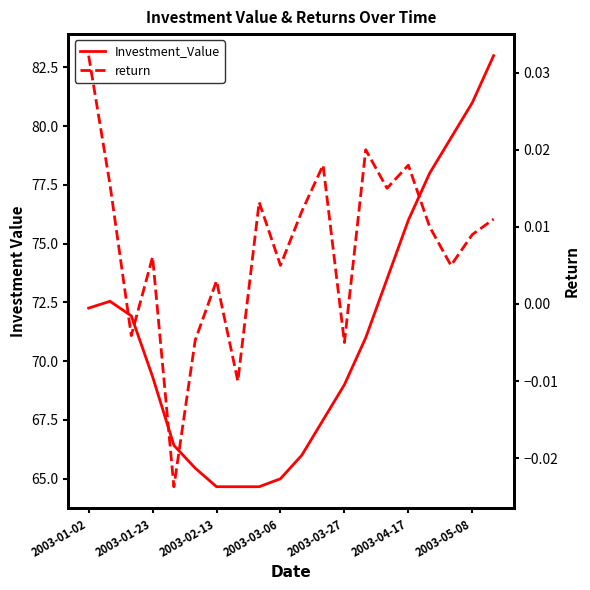

The value of Investment_Value at 11 is 67.5. True or false?

True